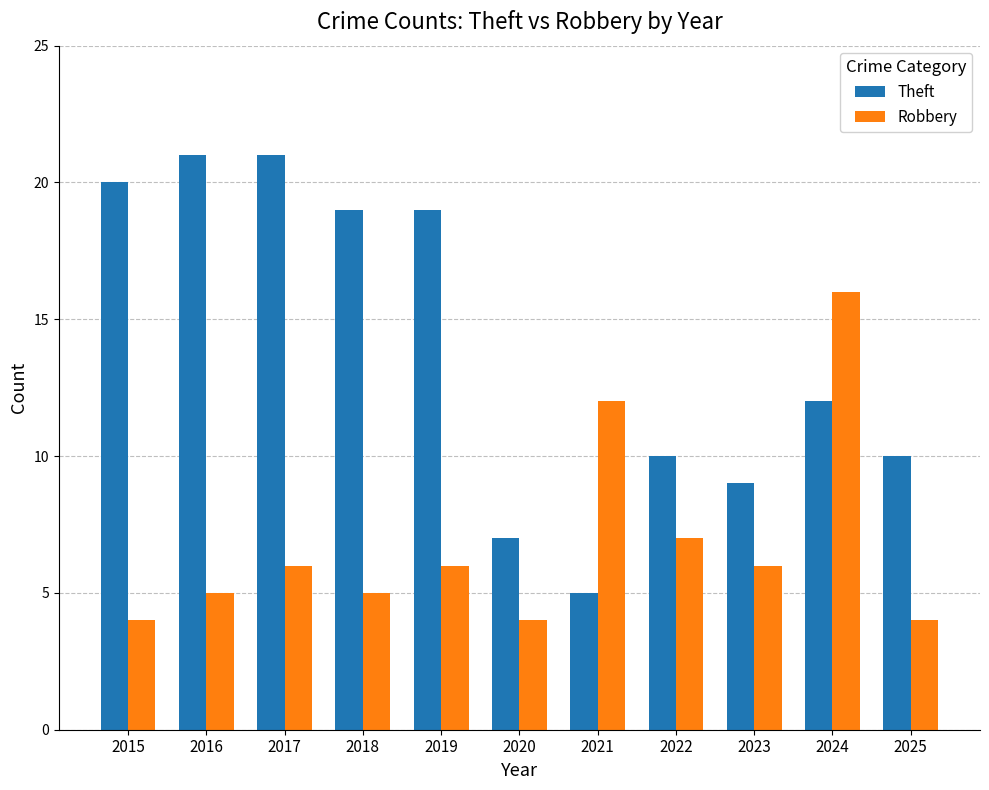

Reading left to right, extract all data points from this chart.

Theft: 2015=20	2016=21	2017=21	2018=19	2019=19	2020=7	2021=5	2022=10	2023=9	2024=12	2025=10
Robbery: 2015=4	2016=5	2017=6	2018=5	2019=6	2020=4	2021=12	2022=7	2023=6	2024=16	2025=4